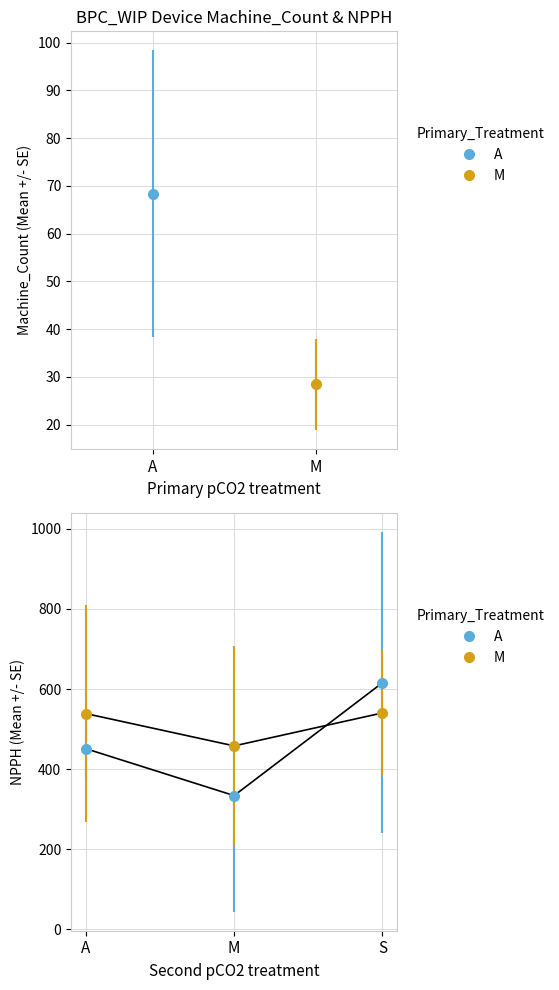

What is the spread (max minus min) of values at A?

87.6